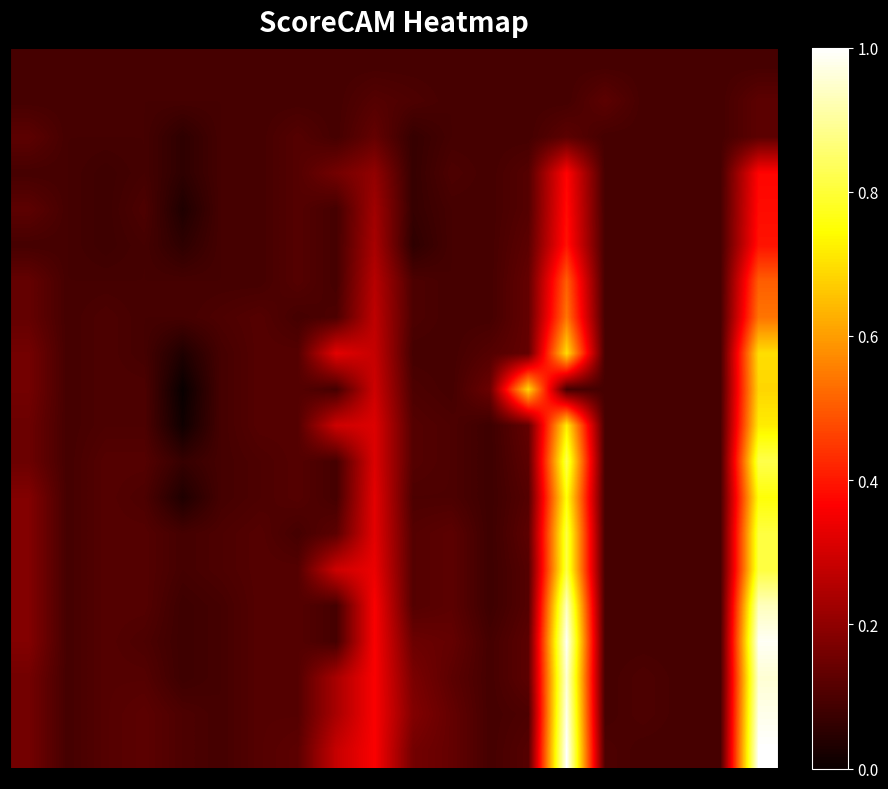

What is the maximum value shown in the chart?

1.0